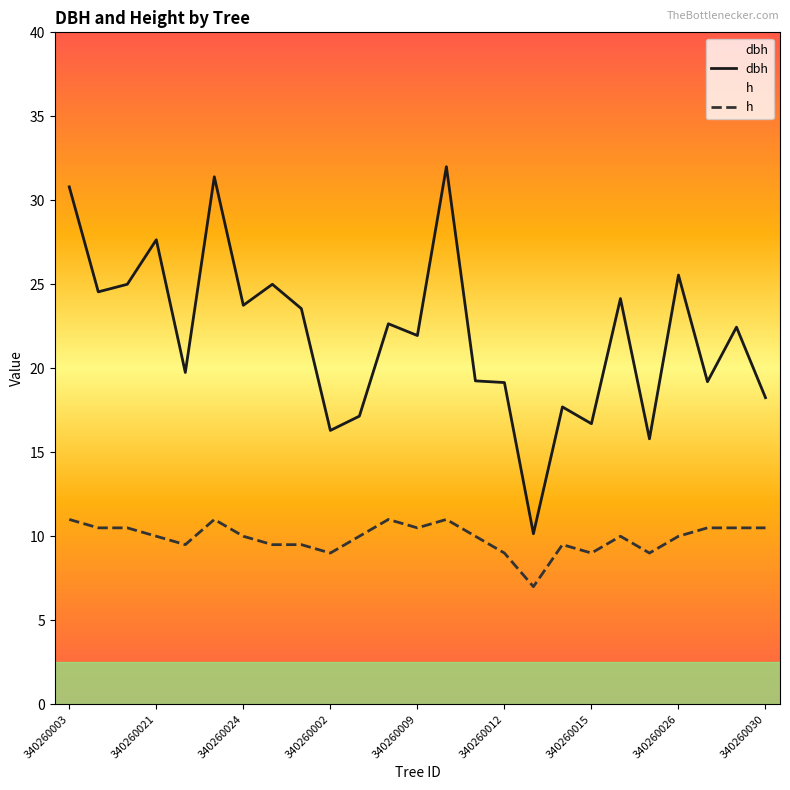

At which label does dbh reach its peak?

13